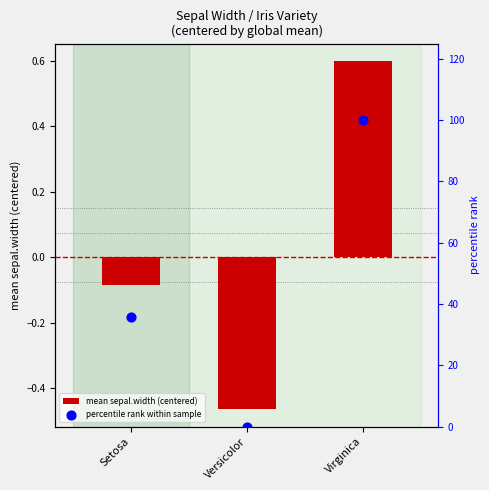

Which series has the largest total across all categories?

percentile rank within sample